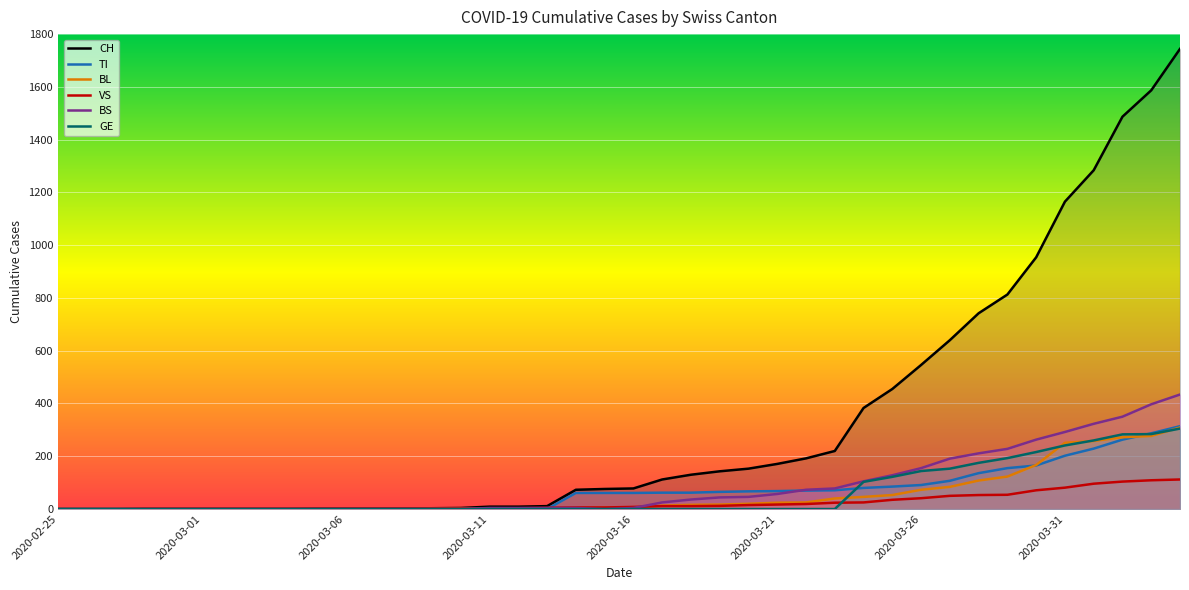

Between which two adjacent categories do BS and VS first intersect?

2020-03-10 and 2020-03-11